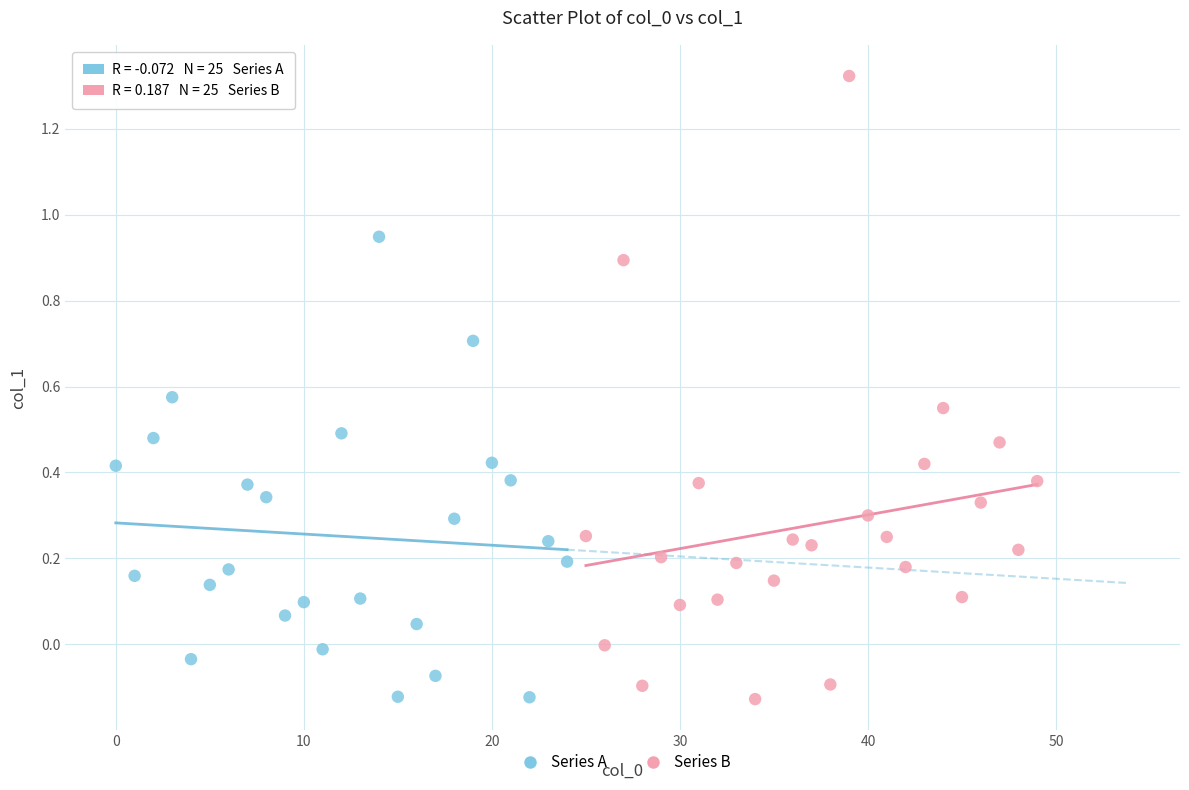

Which series contains the highest Y value?

Series B